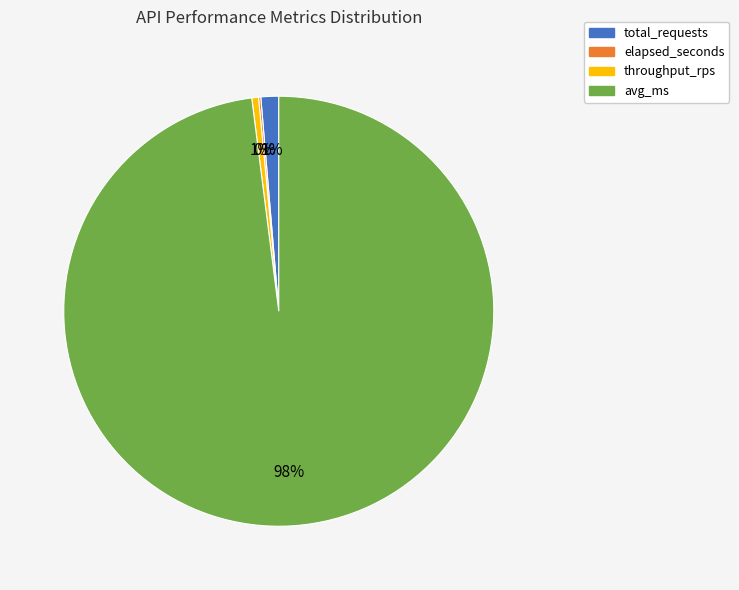

To the nearest percent, what is the difference between the largest and smallest slice percentages?

98%